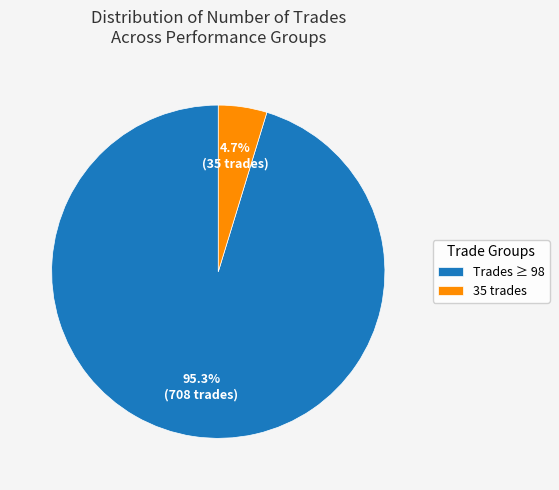

How much of the chart is everything except Trades ≥ 98?

4.7%